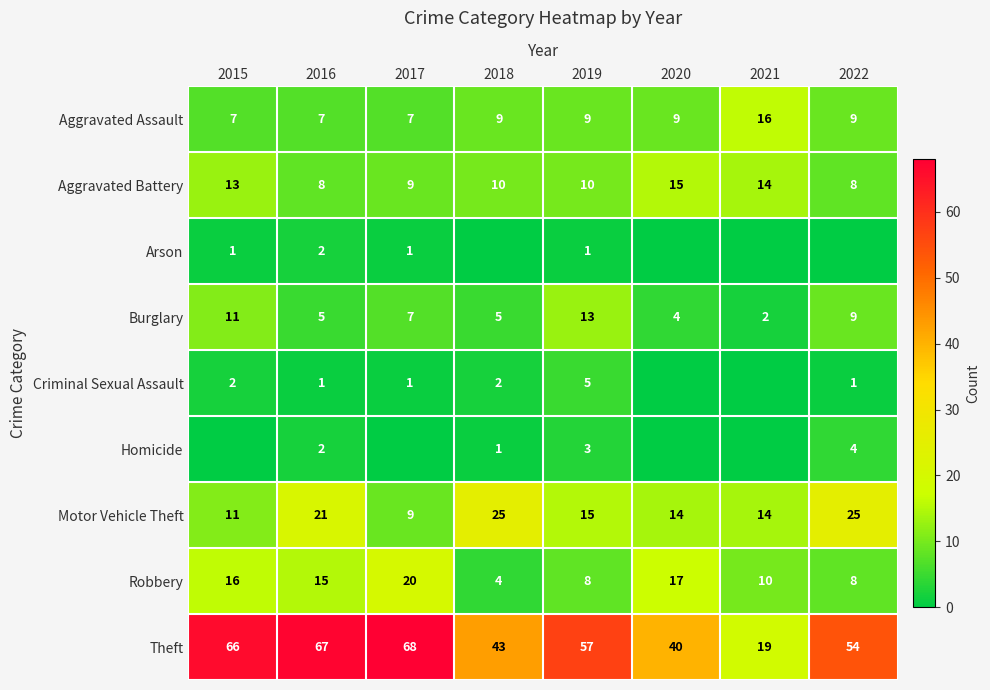

Between 2022 and 2019, which is larger?

2022